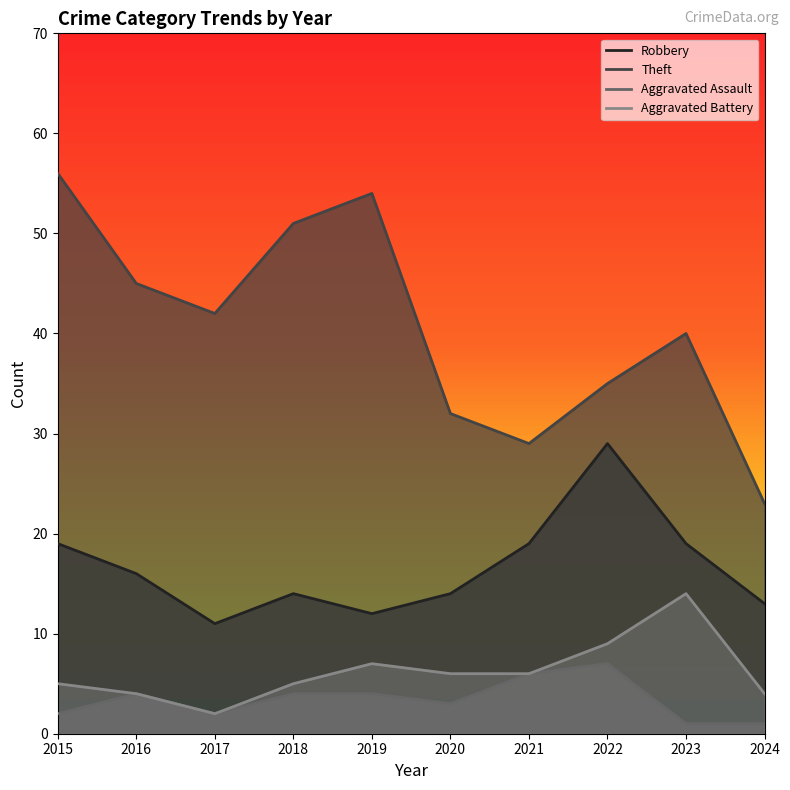

Which series has the largest total across all categories?

Theft